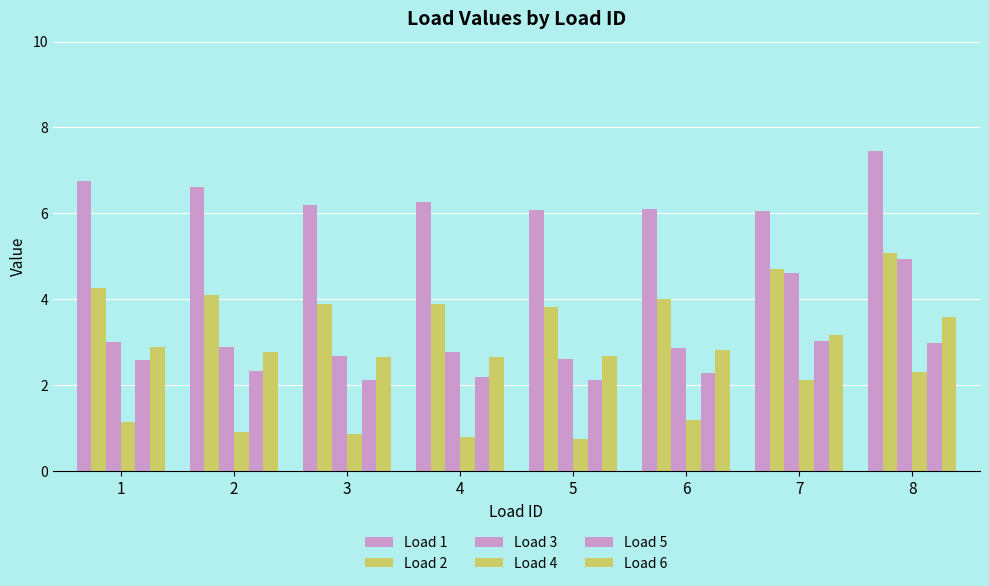

Which label corresponds to the largest value in the chart?

8